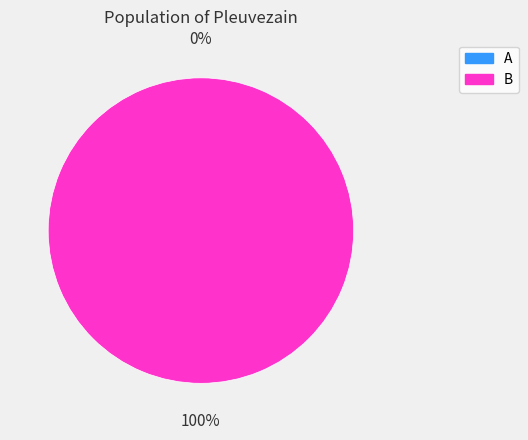

Which category has the smallest portion of the pie?

A